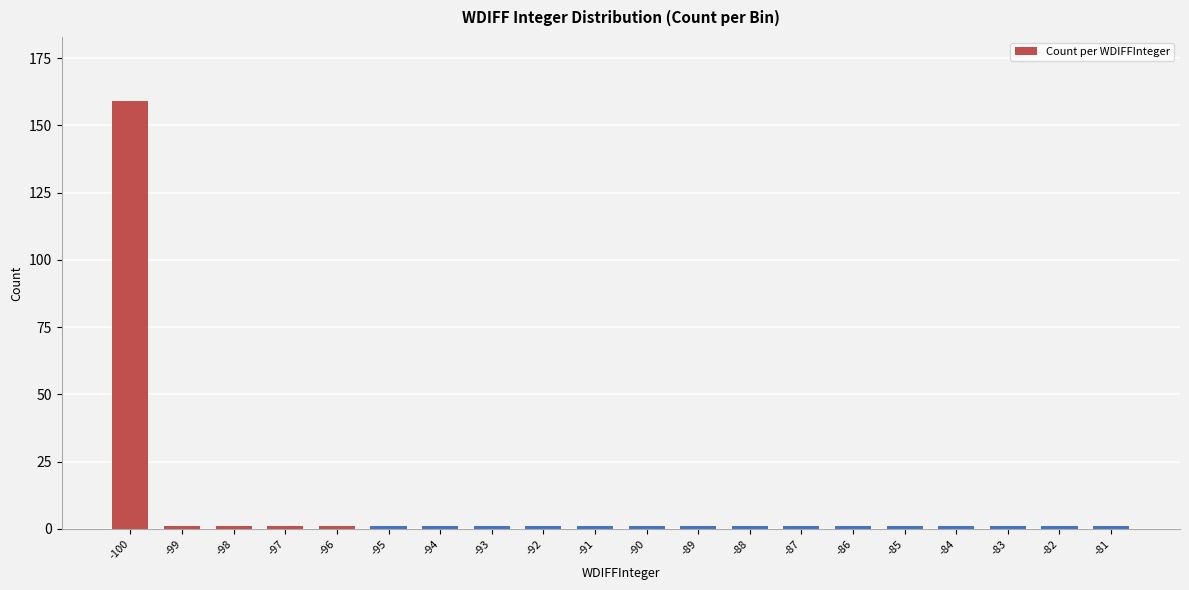

Approximately how many times larger is the value at -87 compared to -86?

1.0